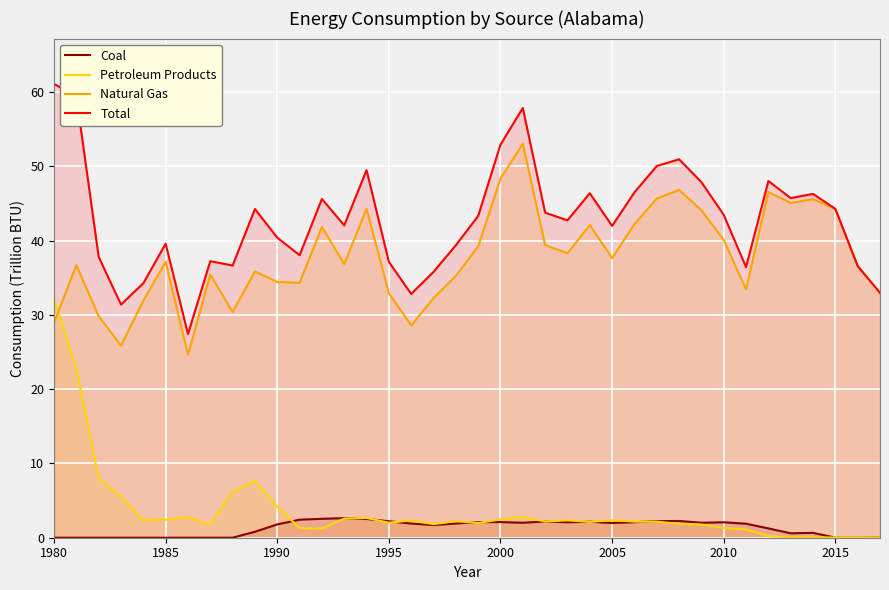

What are all the series names shown in the legend?

Coal, Petroleum Products, Natural Gas, Total